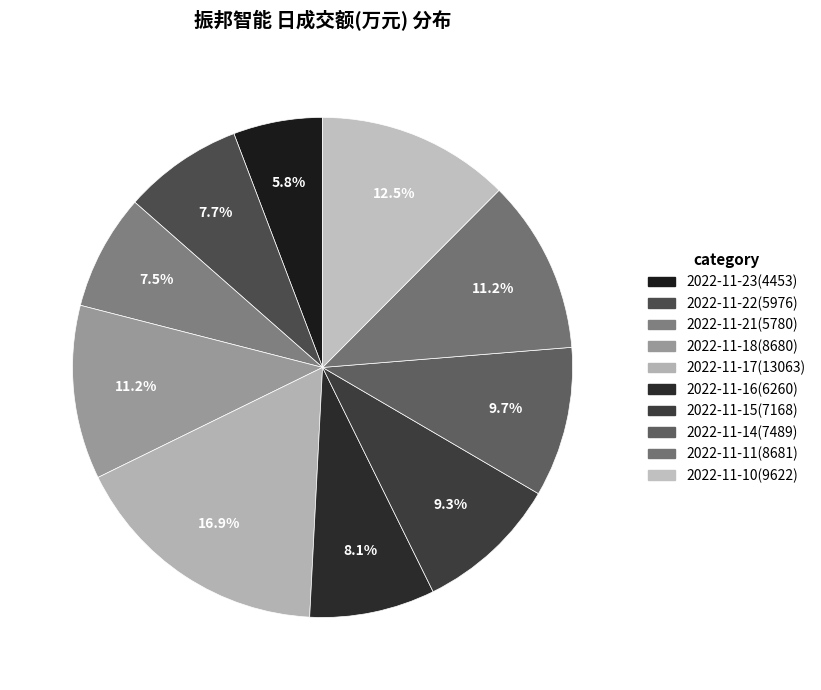

Does 2022-11-10(9622) represent more than half of the total?

No